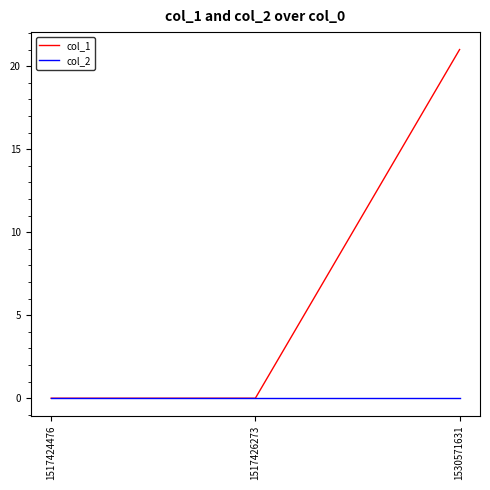

How many lines are shown in the chart?

2